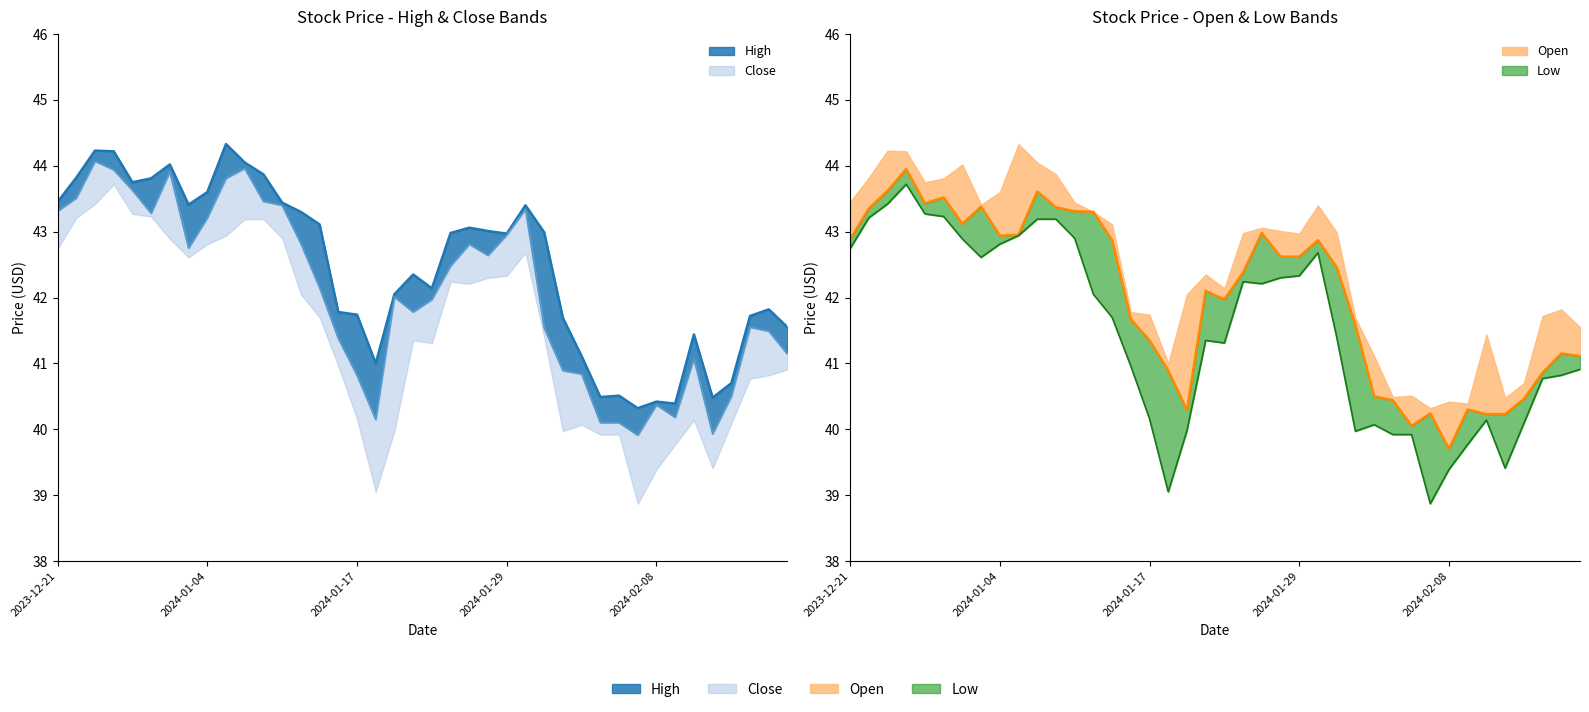

At which label does High first exceed 42?

2023-12-21